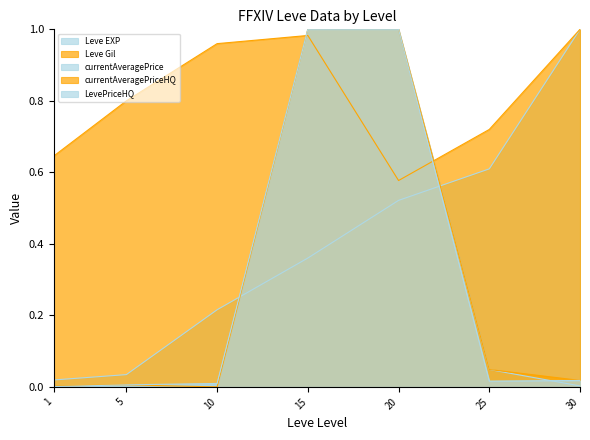

How many intersections are there between currentAveragePrice and Leve EXP?

2